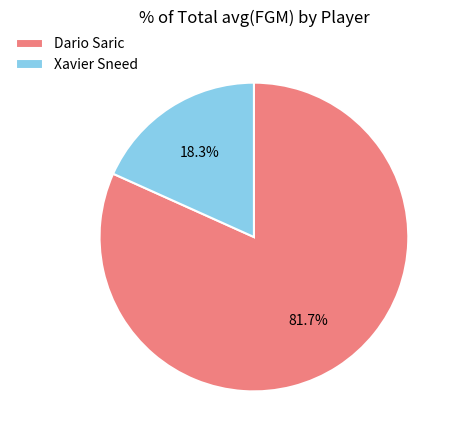

What is the largest slice in the pie chart?

Dario Saric